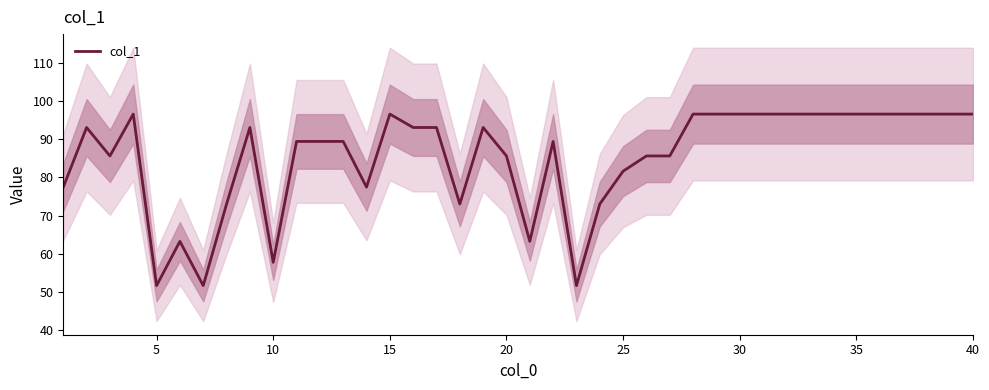

What is the highest value of the col_1 series?

96.6